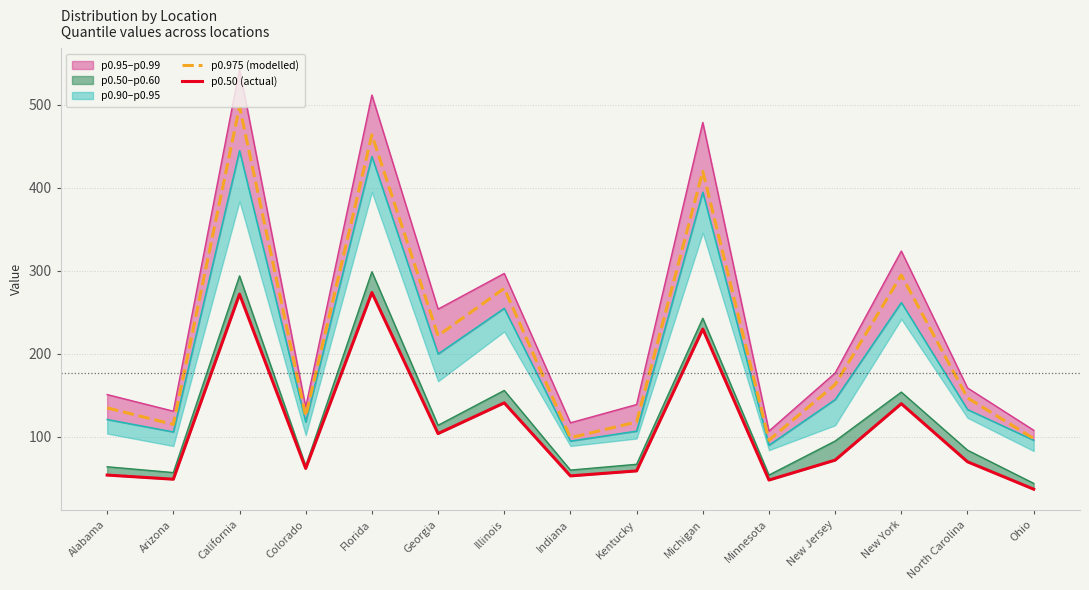

What is the maximum value for p0.975 (modelled)?

498